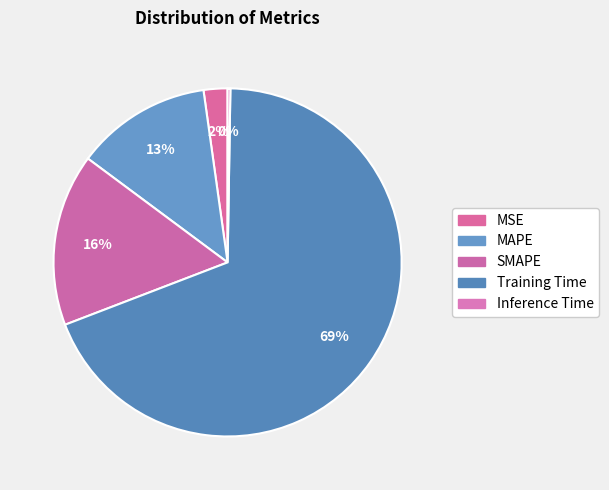

Which slice is the smallest?

Inference Time